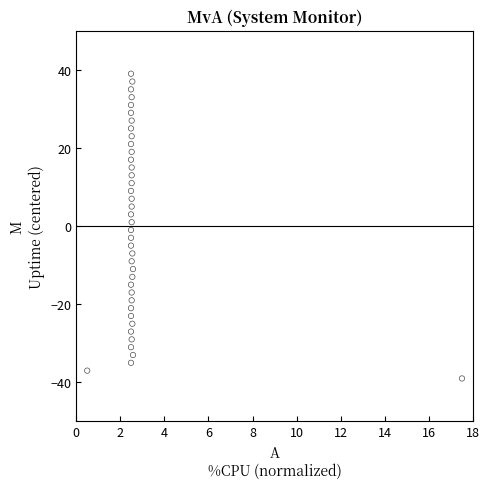

What is the range of Y values (max minus min)?

78